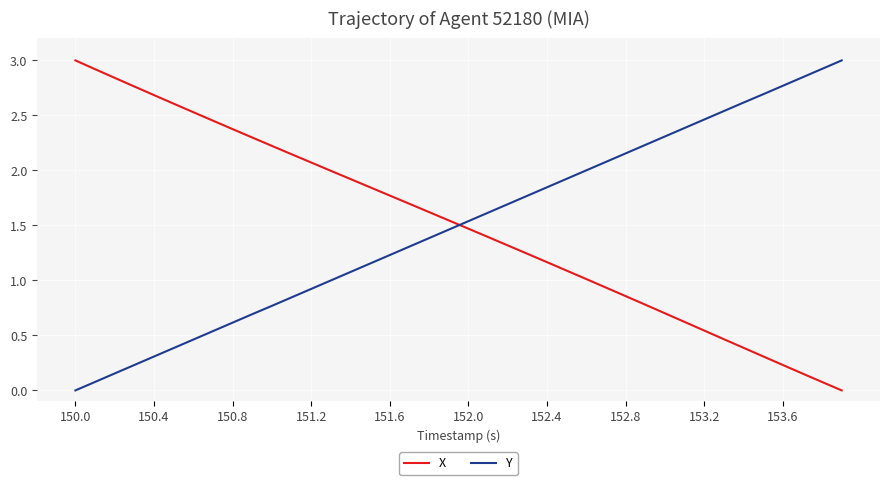

After their last crossing, which series has the higher values: Y or X?

Y